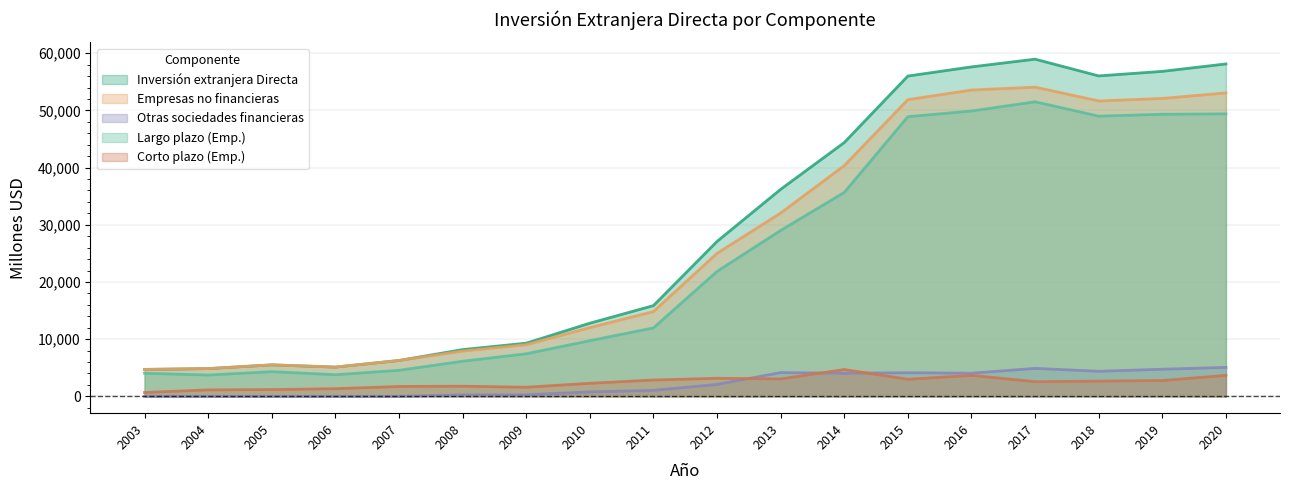

Where does the Empresas no financieras series first go above 25006?

2013